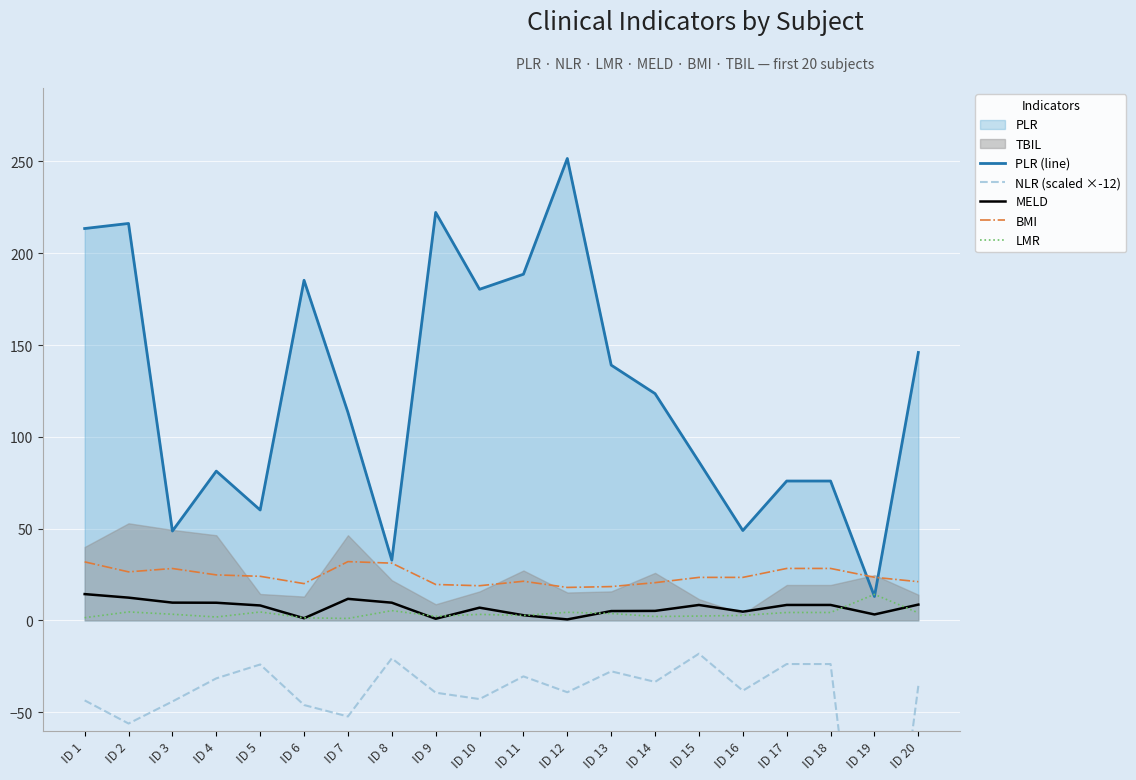

True or false: MELD and BMI cross at least once.

False